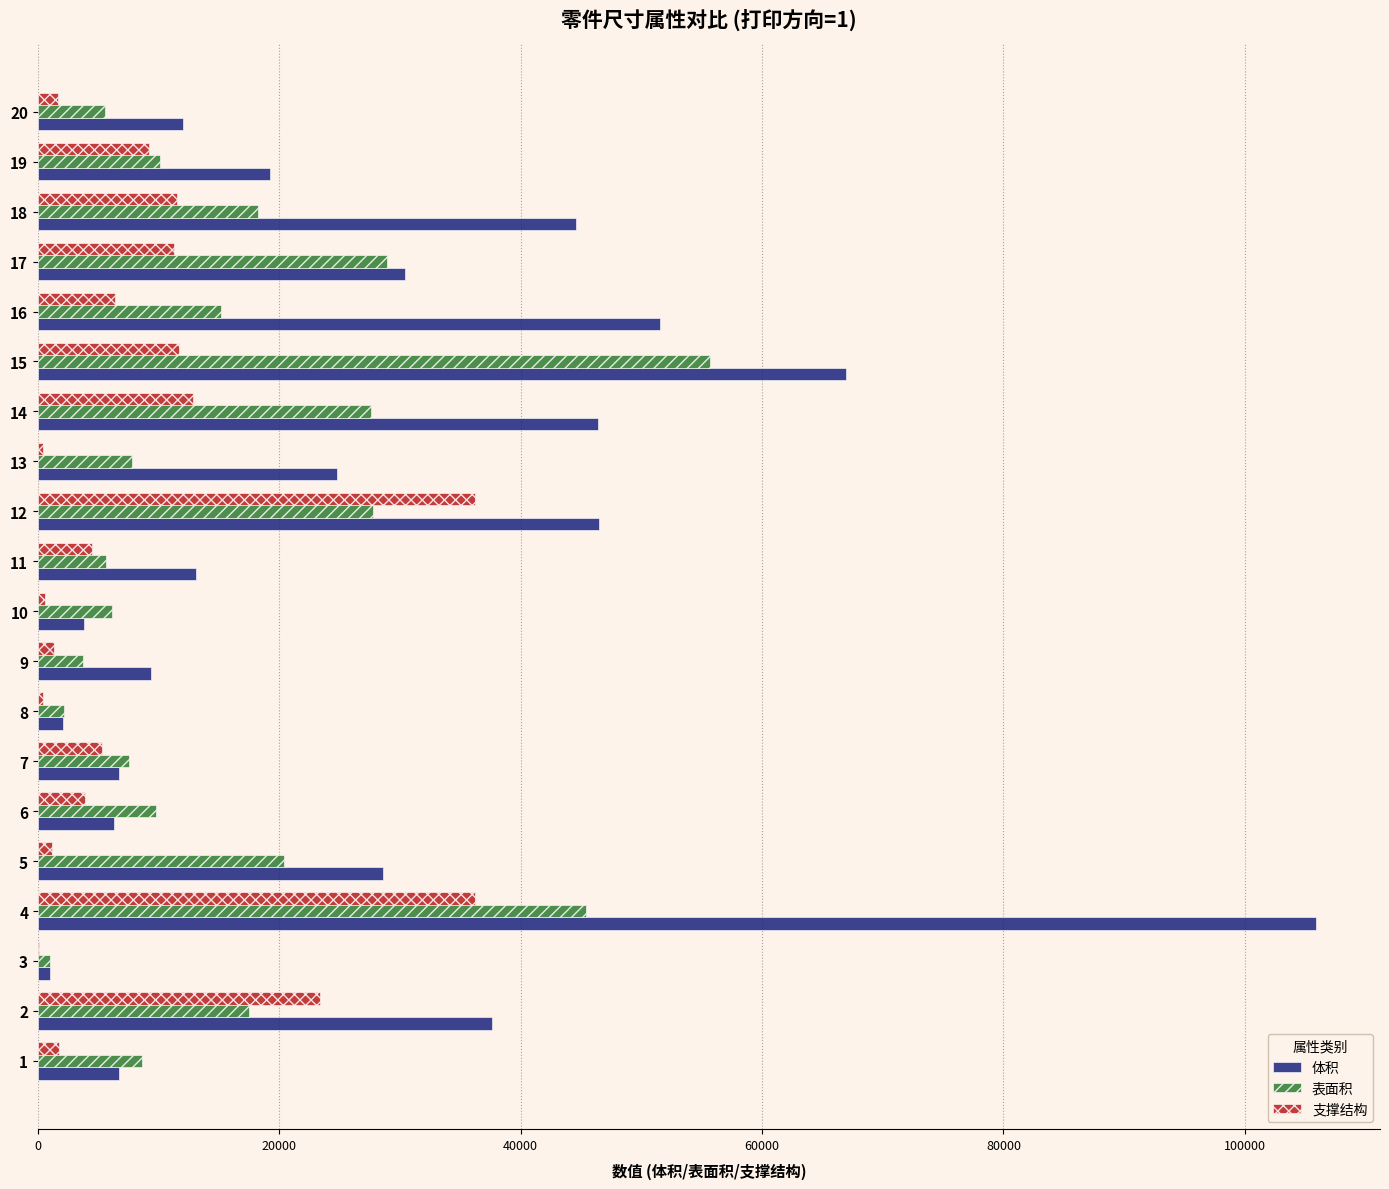

What is the greatest value displayed?

105909.0